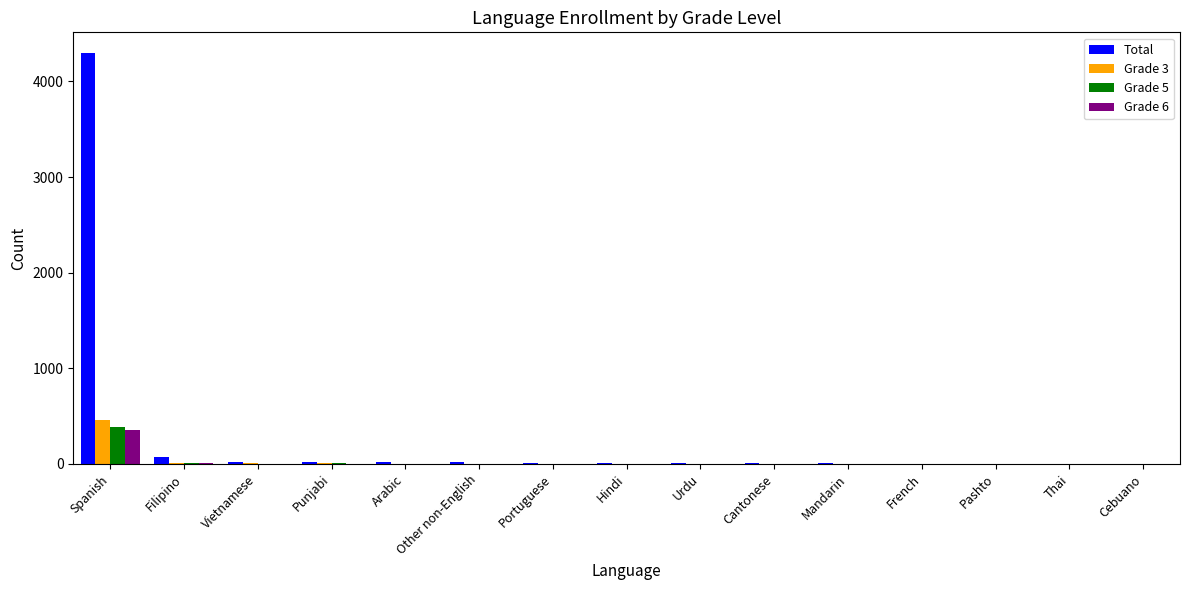

At which label does Total reach its peak?

Spanish